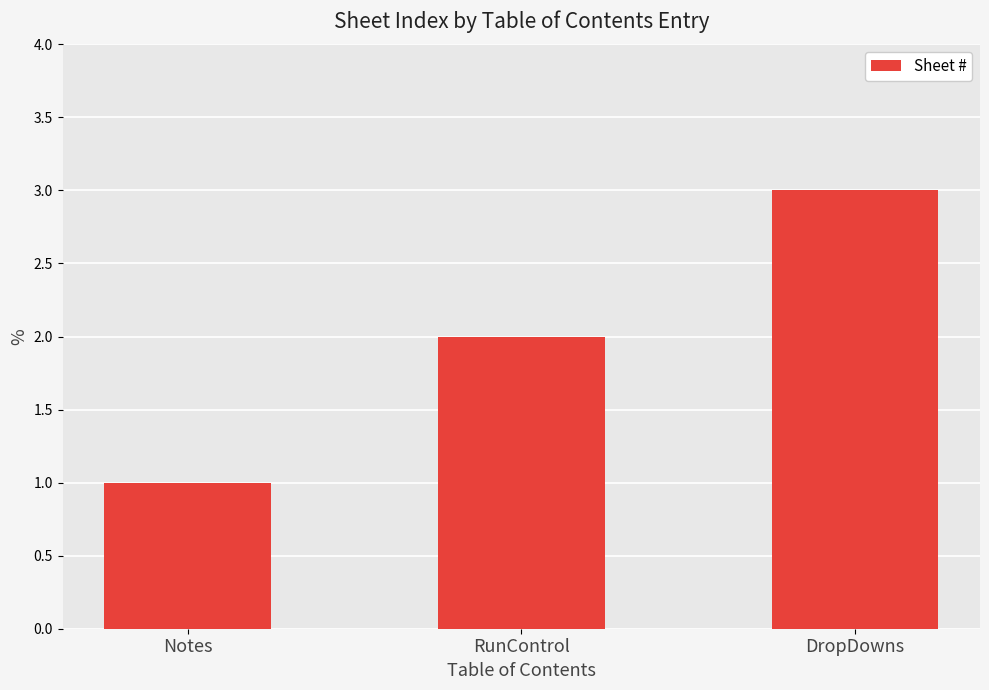

Are the bars horizontal?

No